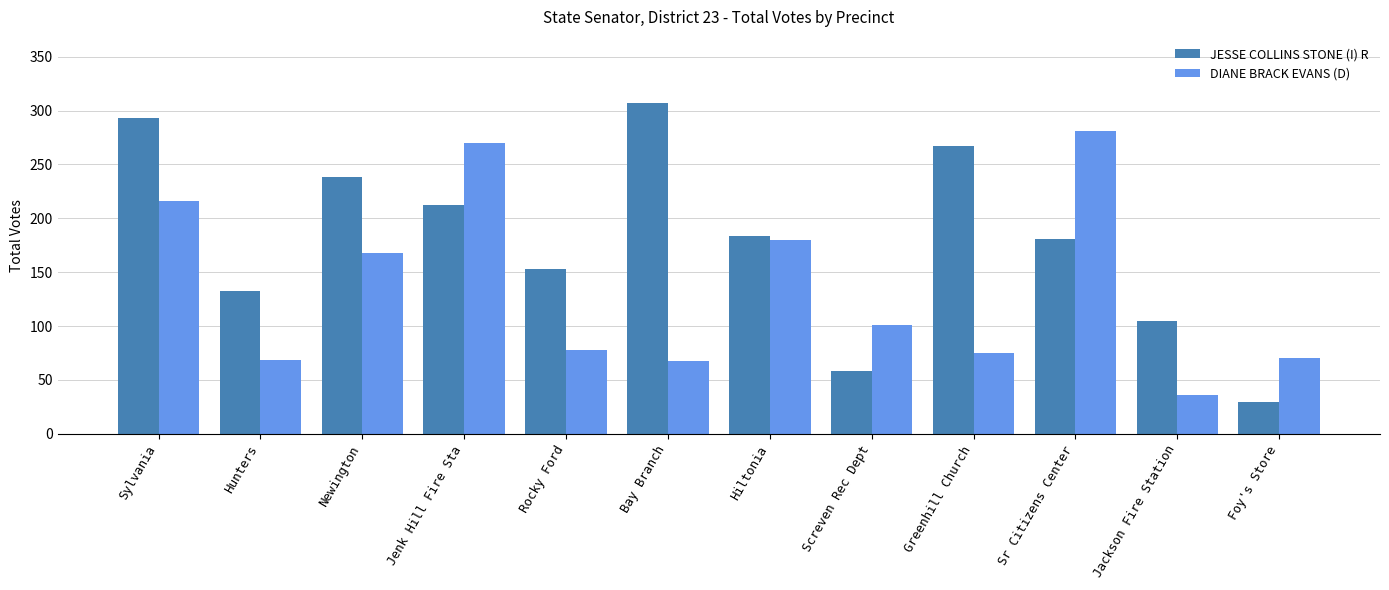

Which series has the largest total across all categories?

JESSE COLLINS STONE (I) R